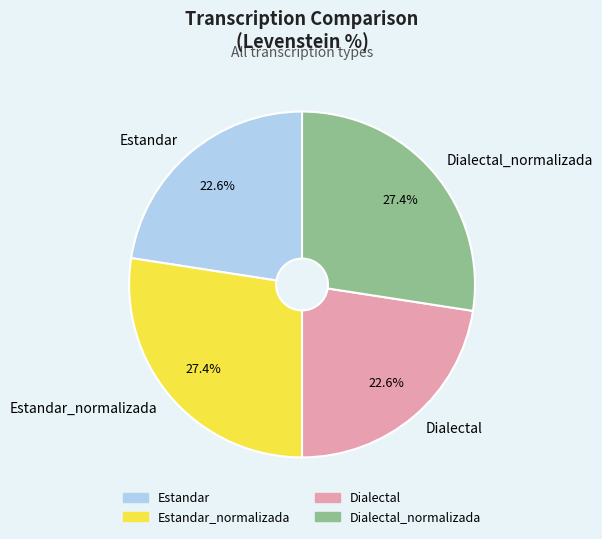

What is the ratio of the value at Dialectal to the value at Dialectal_normalizada?

0.8